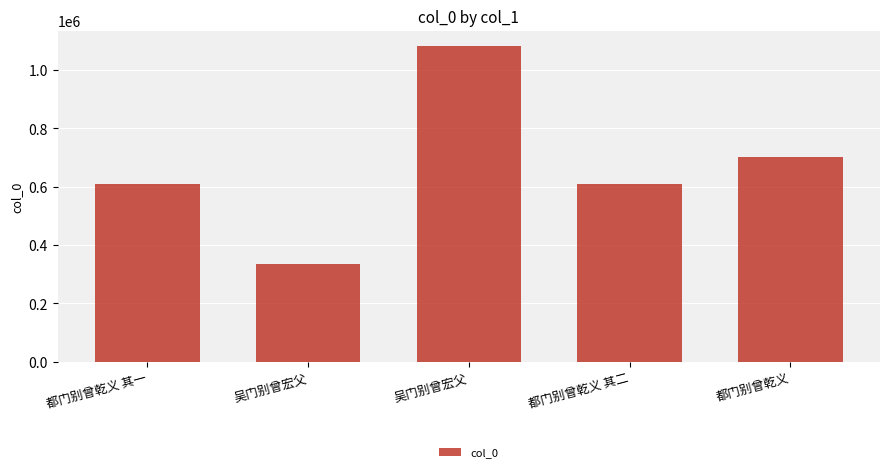

Does the chart contain any negative values?

No